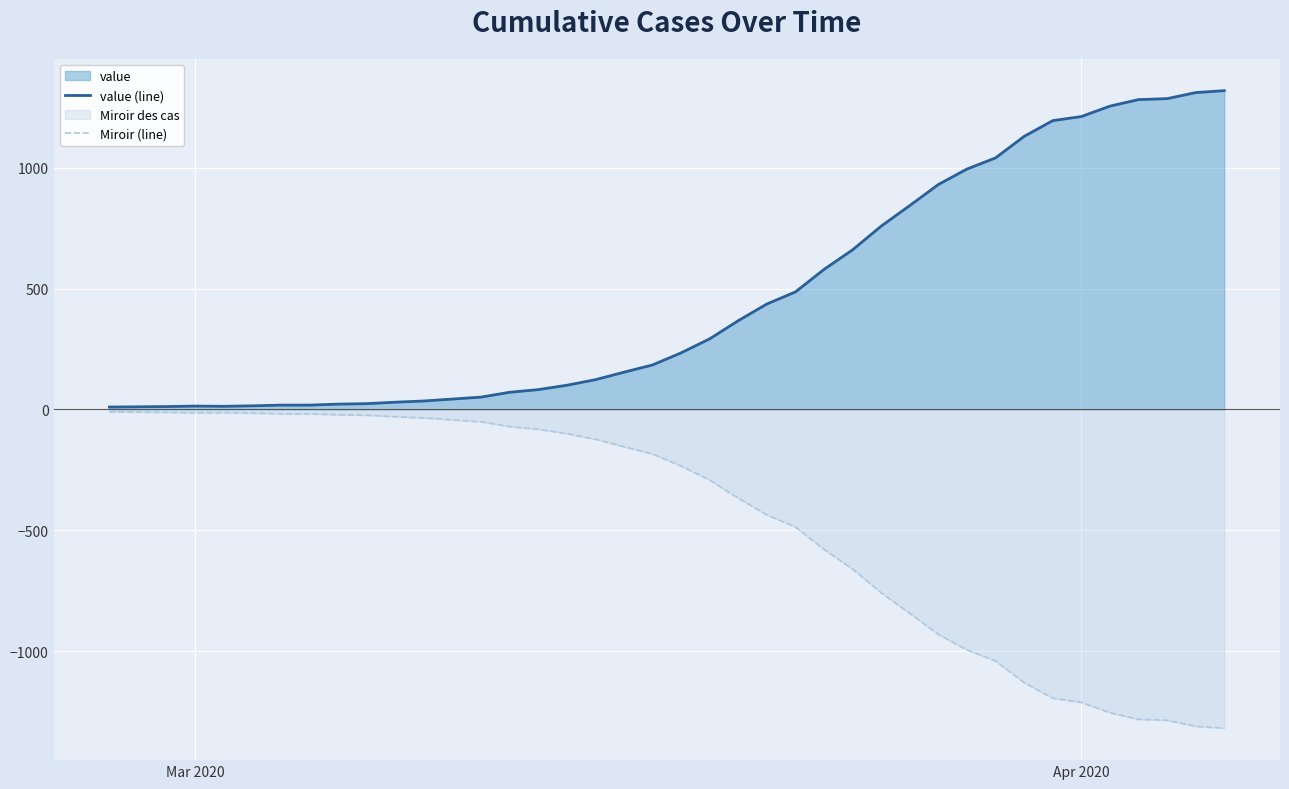

What is the maximum value for value (line)?

1318